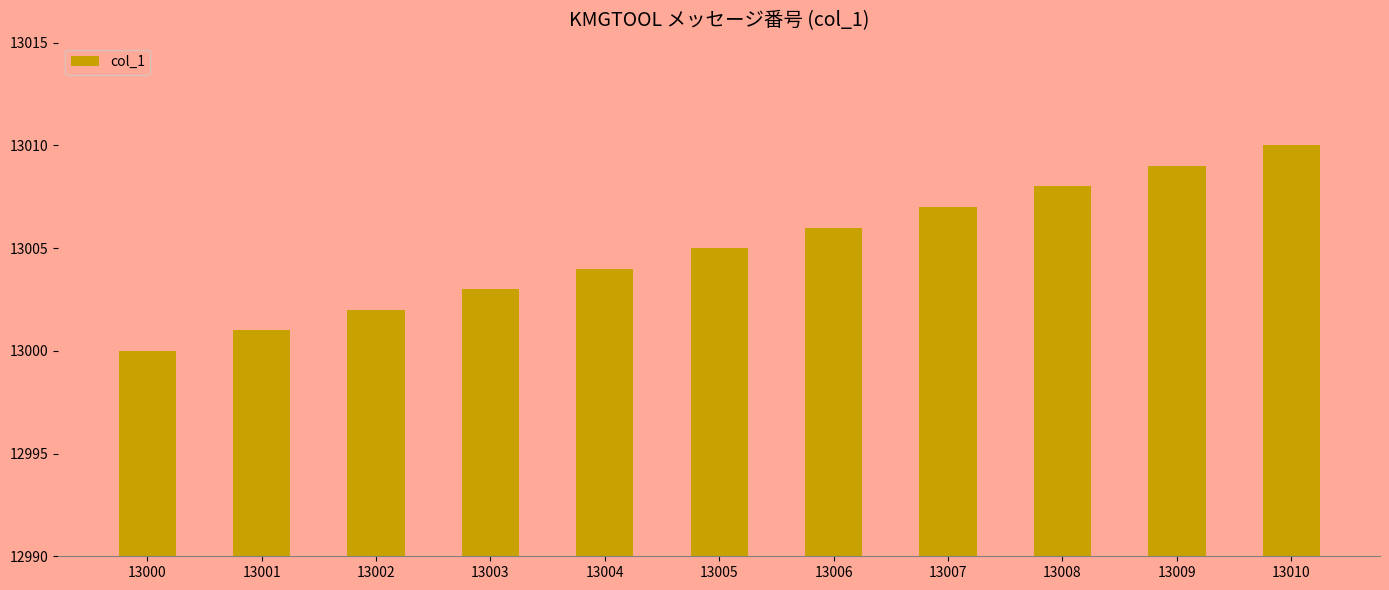

What is the average value?

13005